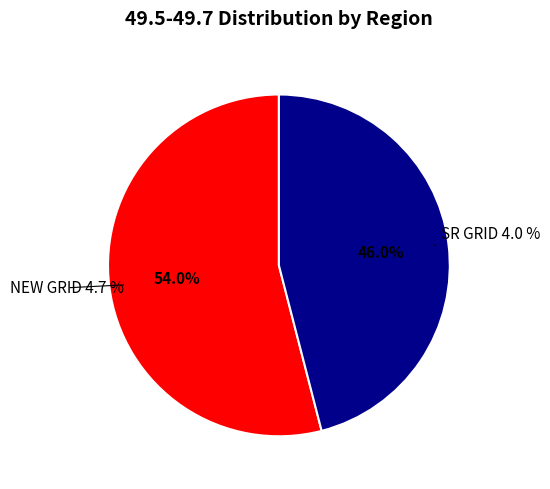

Is the sum of NEW GRID and SR GRID greater than half?

Yes